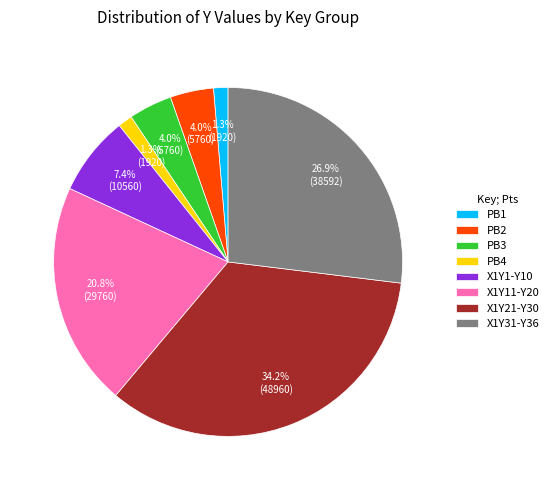

Combined, do X1Y31-Y36 and PB3 account for over 50%?

No